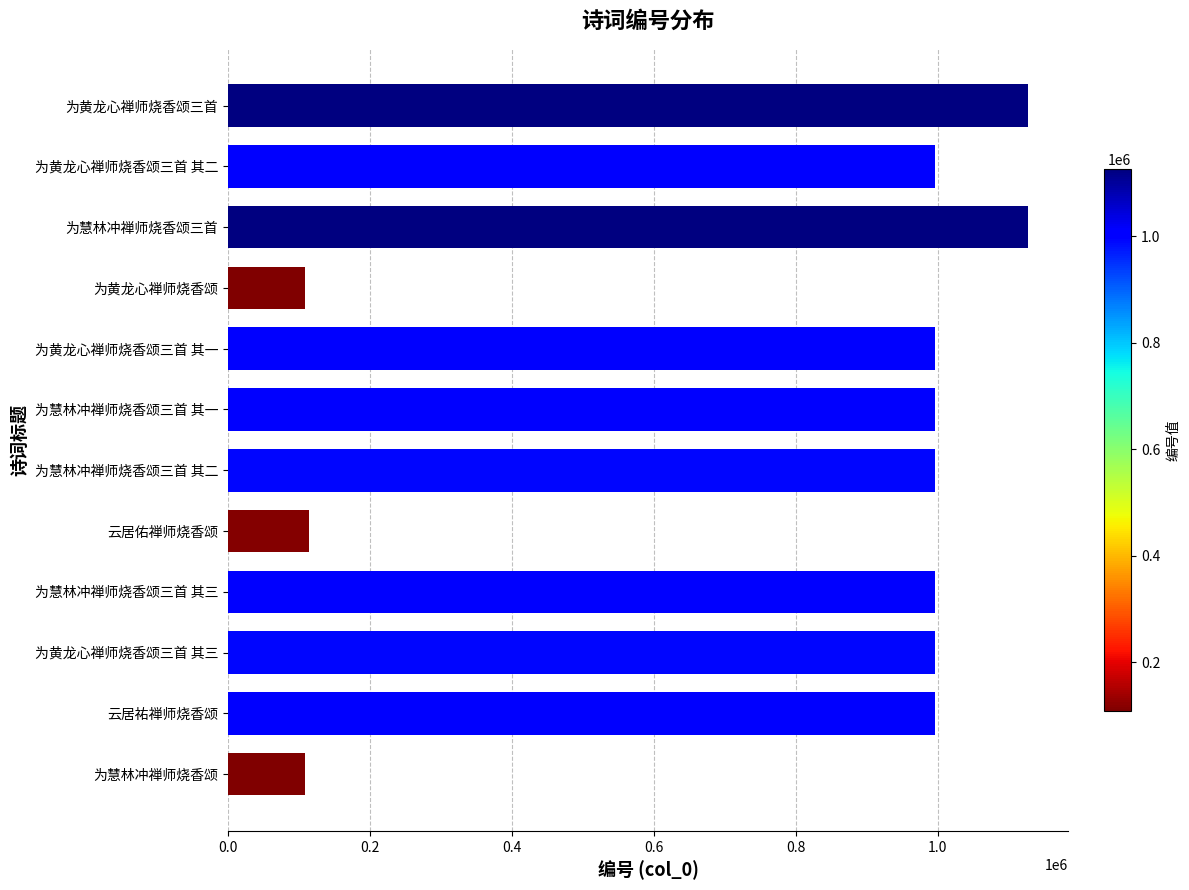

What is the change in value from 为慧林冲禅师烧香颂三首 其二 to 云居佑禅师烧香颂?

-881208